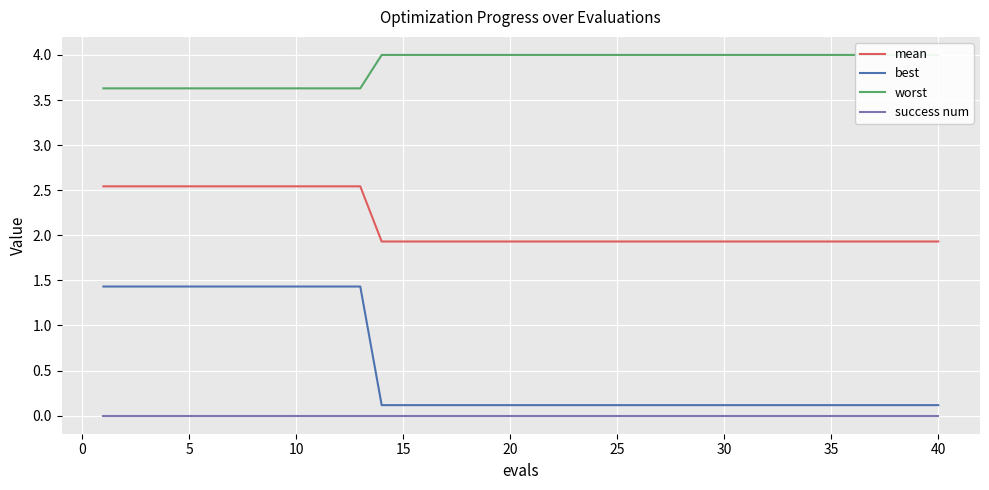

Reading left to right, transcribe all the data shown in this chart.

mean: 2.5	2.5	2.5	2.5	2.5	2.5	2.5	2.5	2.5	2.5	2.5	2.5	2.5	1.9	1.9	1.9	1.9	1.9	1.9	1.9	1.9	1.9	1.9	1.9	1.9	1.9	1.9	1.9	1.9	1.9	1.9	1.9	1.9	1.9	1.9	1.9	1.9	1.9	1.9	1.9
best: 1.4	1.4	1.4	1.4	1.4	1.4	1.4	1.4	1.4	1.4	1.4	1.4	1.4	0.1	0.1	0.1	0.1	0.1	0.1	0.1	0.1	0.1	0.1	0.1	0.1	0.1	0.1	0.1	0.1	0.1	0.1	0.1	0.1	0.1	0.1	0.1	0.1	0.1	0.1	0.1
worst: 3.6	3.6	3.6	3.6	3.6	3.6	3.6	3.6	3.6	3.6	3.6	3.6	3.6	4.0	4.0	4.0	4.0	4.0	4.0	4.0	4.0	4.0	4.0	4.0	4.0	4.0	4.0	4.0	4.0	4.0	4.0	4.0	4.0	4.0	4.0	4.0	4.0	4.0	4.0	4.0
success num: 0.0	0.0	0.0	0.0	0.0	0.0	0.0	0.0	0.0	0.0	0.0	0.0	0.0	0.0	0.0	0.0	0.0	0.0	0.0	0.0	0.0	0.0	0.0	0.0	0.0	0.0	0.0	0.0	0.0	0.0	0.0	0.0	0.0	0.0	0.0	0.0	0.0	0.0	0.0	0.0